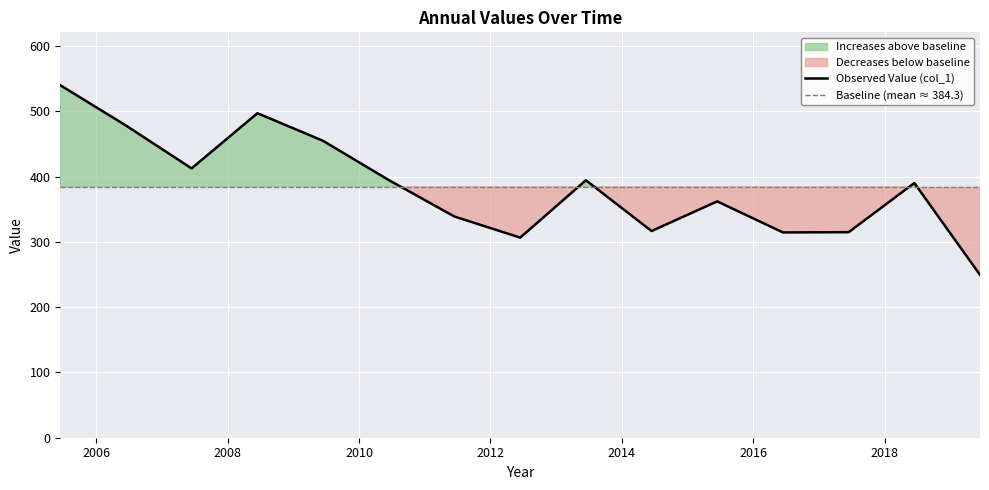

True or false: Observed Value (col_1) has a value of 478.2 at 2006.

True